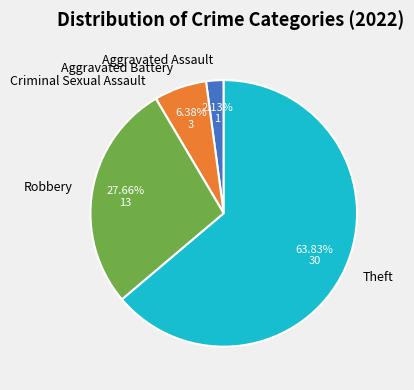

What is the largest slice in the pie chart?

Theft